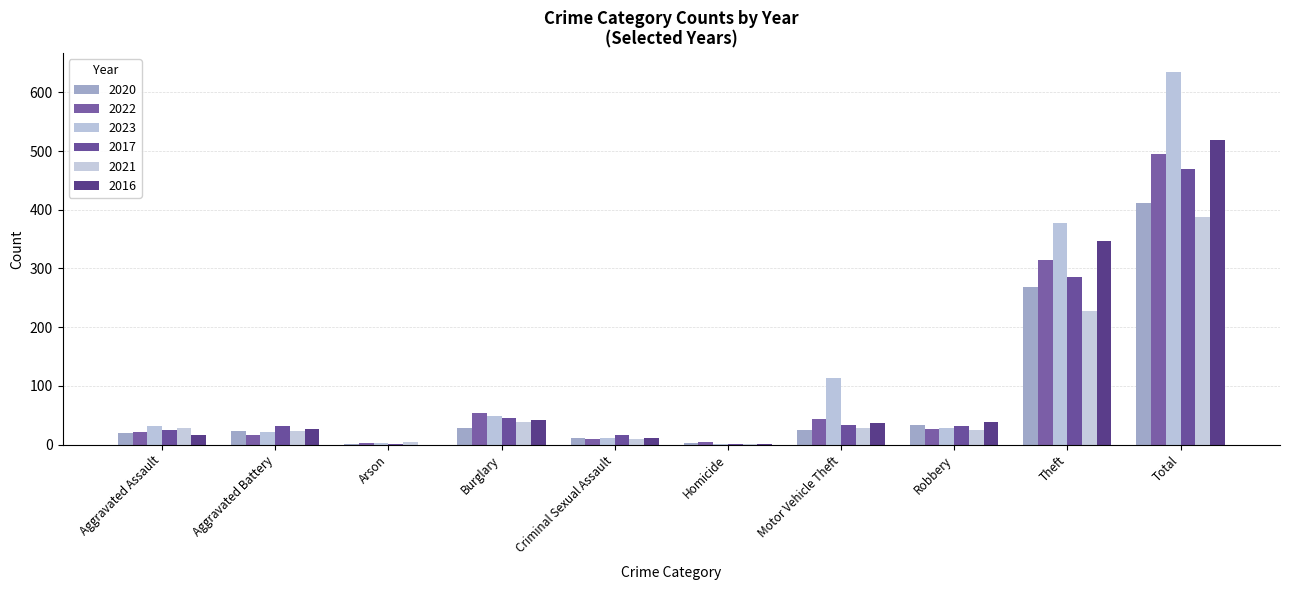

What is the difference between the 2023 values at Motor Vehicle Theft and Theft?

263